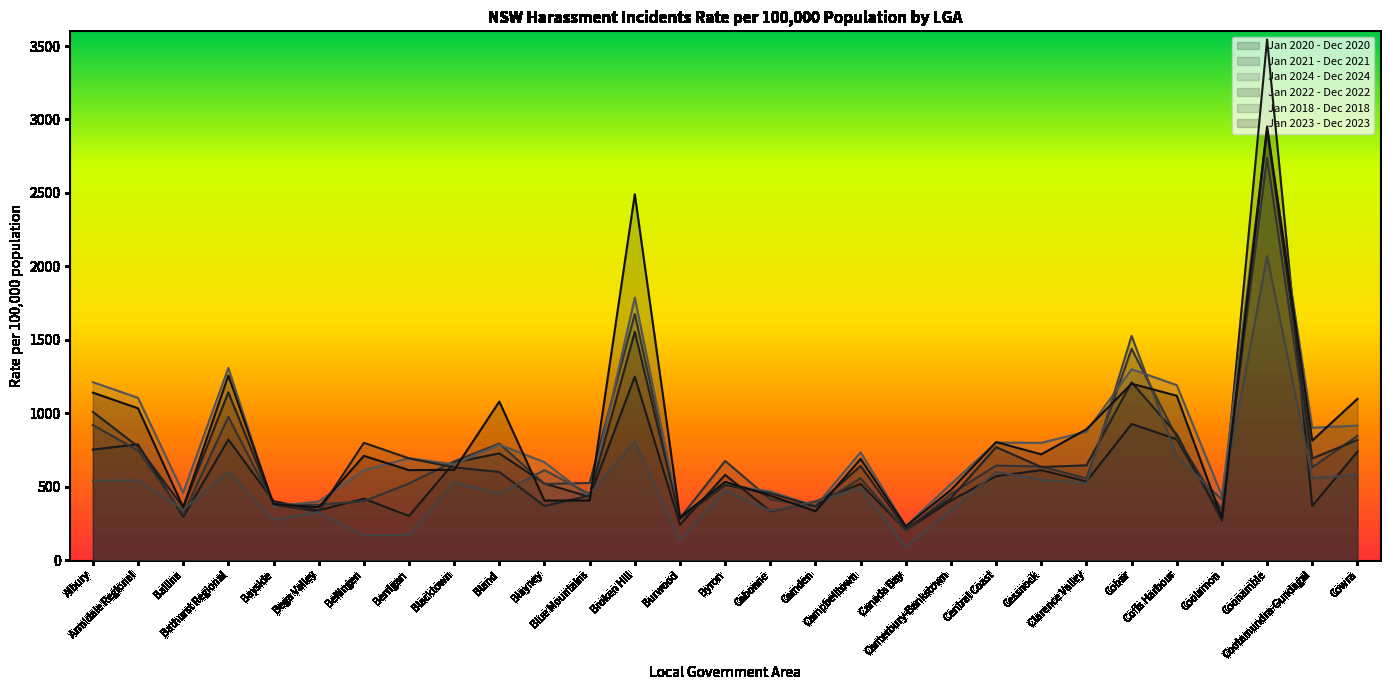

How many interior local valleys does the Jan 2024 - Dec 2024 series have?

10